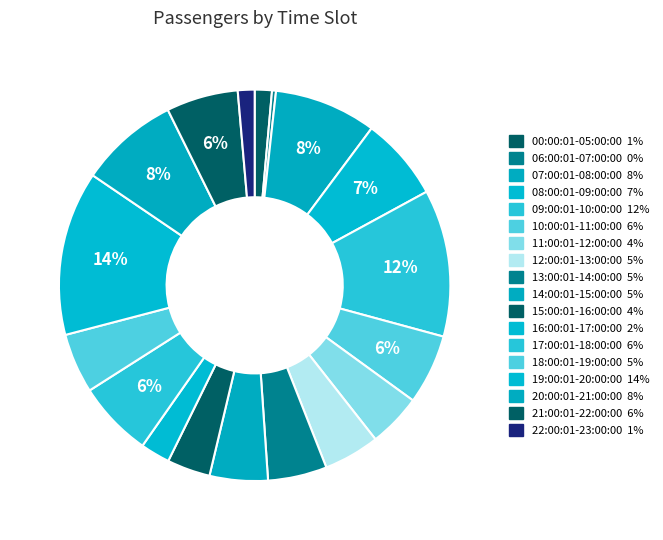

To the nearest percent, what percentage of the pie is 21:00:01-22:00:00?

6%